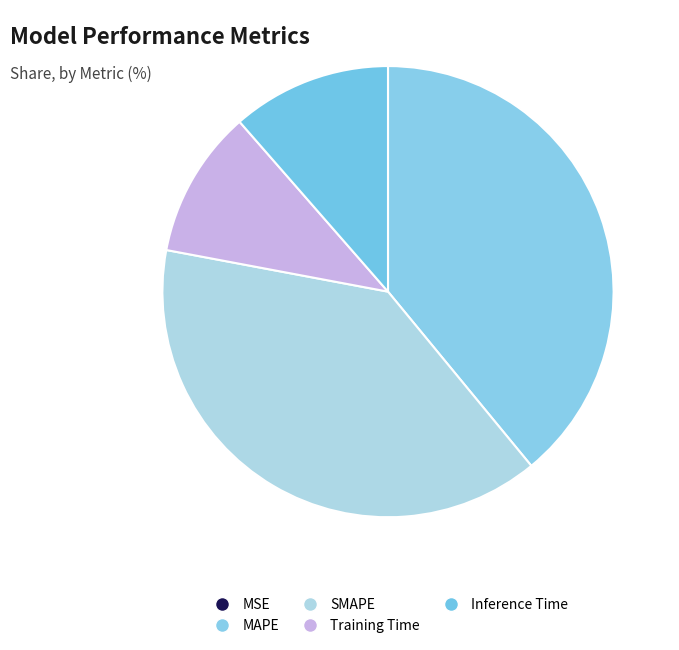

How many segments does this pie chart have?

5